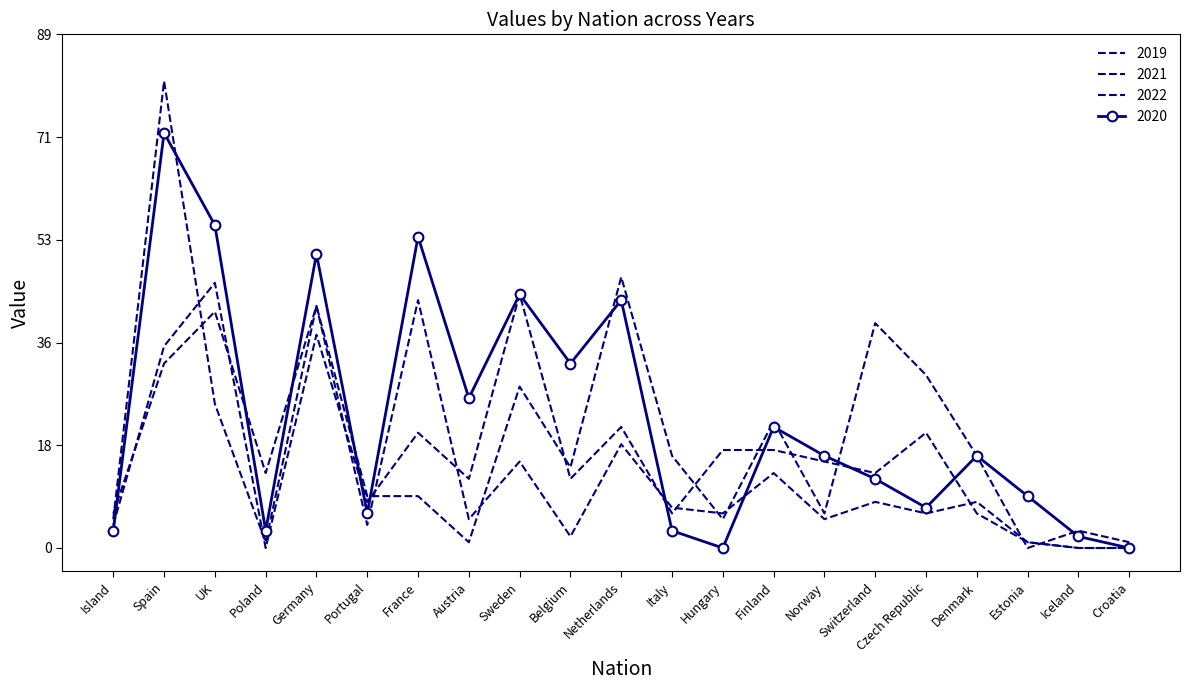

Reading left to right, list all the values displayed in this chart.

2019: Island=4	Spain=35	UK=46	Poland=0	Germany=37	Portugal=8	France=20	Austria=12	Sweden=44	Belgium=12	Netherlands=21	Italy=6	Hungary=17	Finland=17	Norway=15	Switzerland=13	Czech Republic=20	Denmark=6	Estonia=1	Iceland=0	Croatia=0
2020: Island=3	Spain=72	UK=56	Poland=3	Germany=51	Portugal=6	France=54	Austria=26	Sweden=44	Belgium=32	Netherlands=43	Italy=3	Hungary=0	Finland=21	Norway=16	Switzerland=12	Czech Republic=7	Denmark=16	Estonia=9	Iceland=2	Croatia=0
2021: Island=6	Spain=32	UK=41	Poland=13	Germany=42	Portugal=4	France=43	Austria=5	Sweden=15	Belgium=2	Netherlands=18	Italy=7	Hungary=6	Finland=13	Norway=5	Switzerland=8	Czech Republic=6	Denmark=8	Estonia=1	Iceland=0	Croatia=0
2022: Island=5	Spain=81	UK=25	Poland=1	Germany=42	Portugal=9	France=9	Austria=1	Sweden=28	Belgium=14	Netherlands=47	Italy=16	Hungary=5	Finland=22	Norway=6	Switzerland=39	Czech Republic=30	Denmark=16	Estonia=0	Iceland=3	Croatia=1